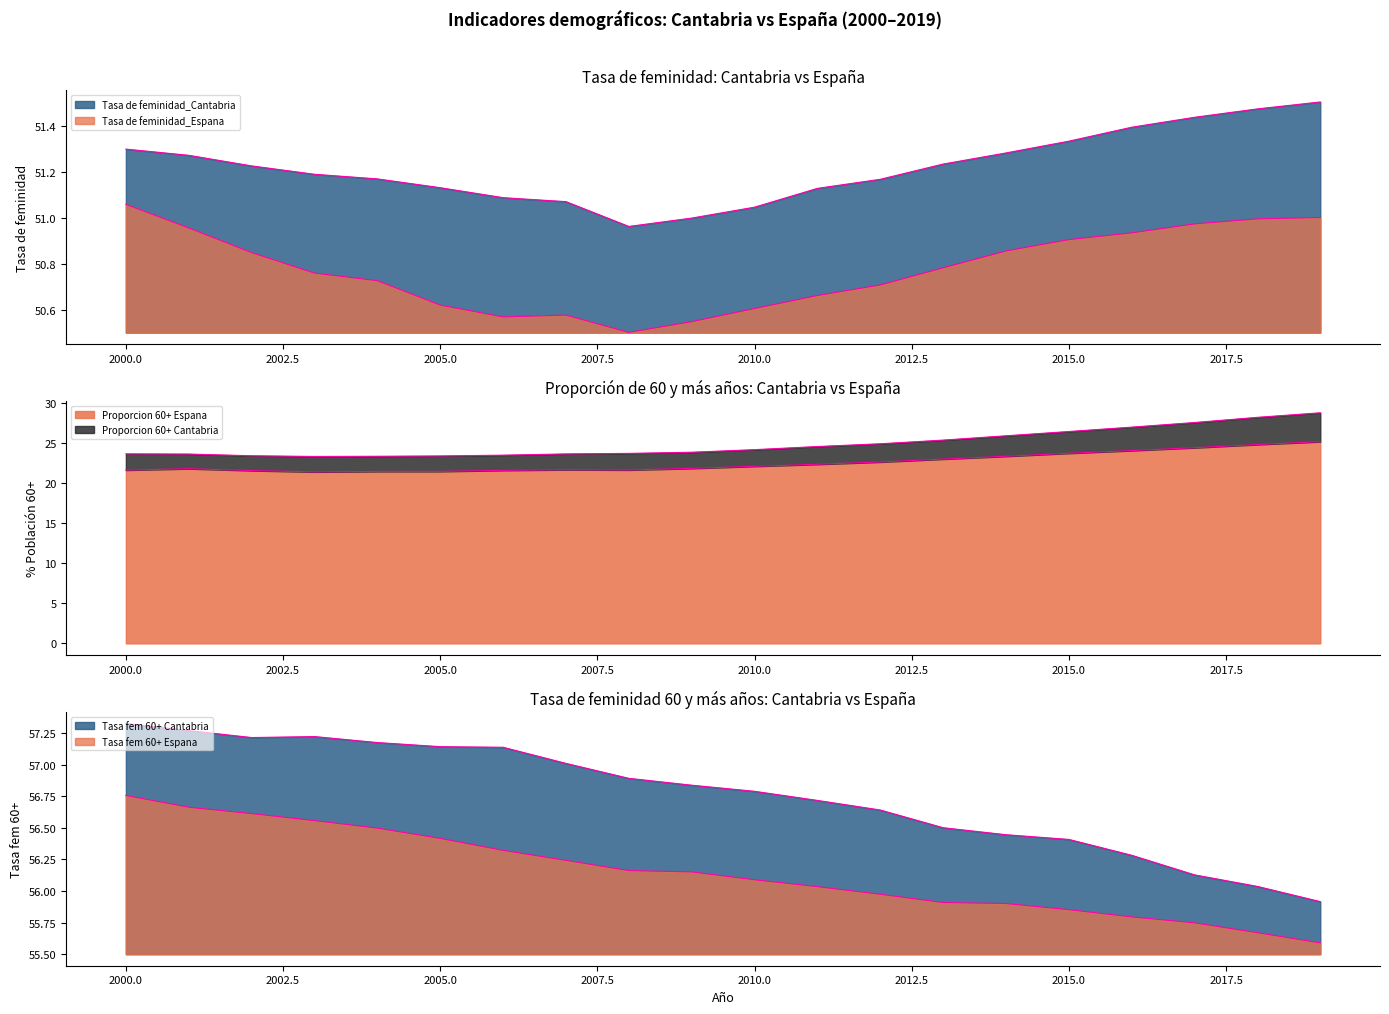

True or false: Tasa de feminidad_Cantabria and Proporcion 60+ Cantabria intersect in this chart.

False